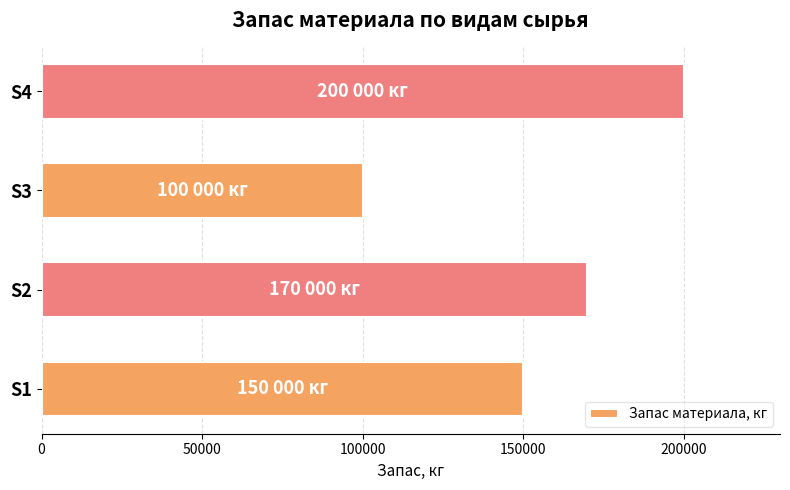

Does the chart contain any negative values?

No